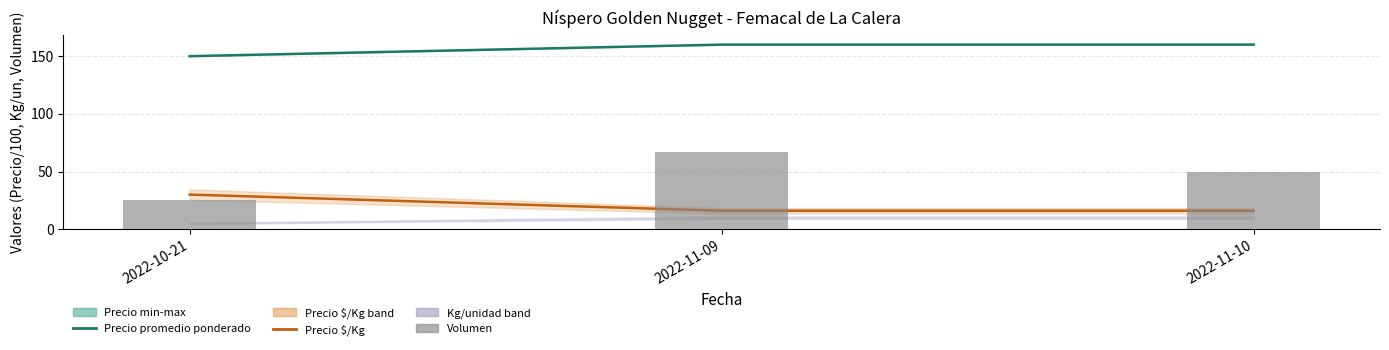

What is the label of the 3rd bar from the right?

2022-10-21